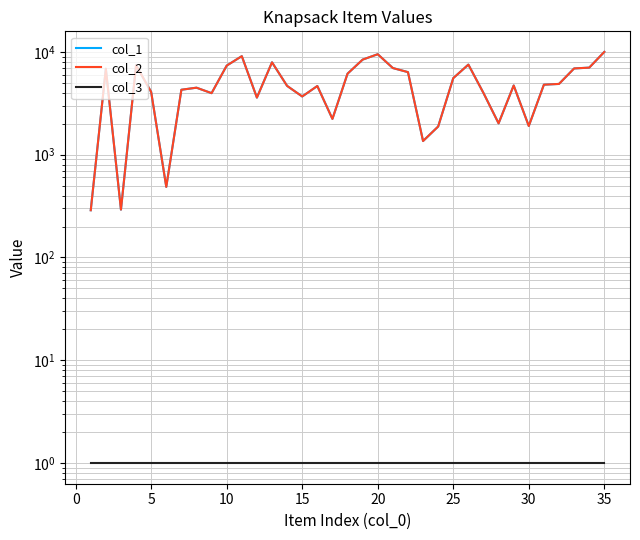

Which series has the largest total across all categories?

col_1